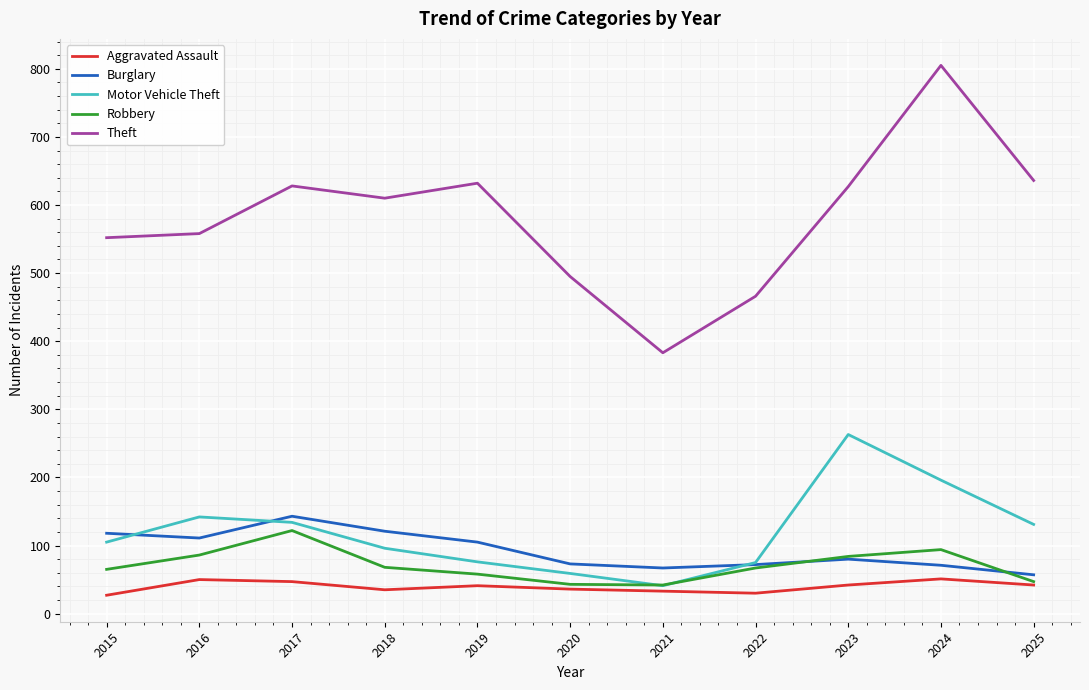

What is the highest value of the Aggravated Assault series?

51